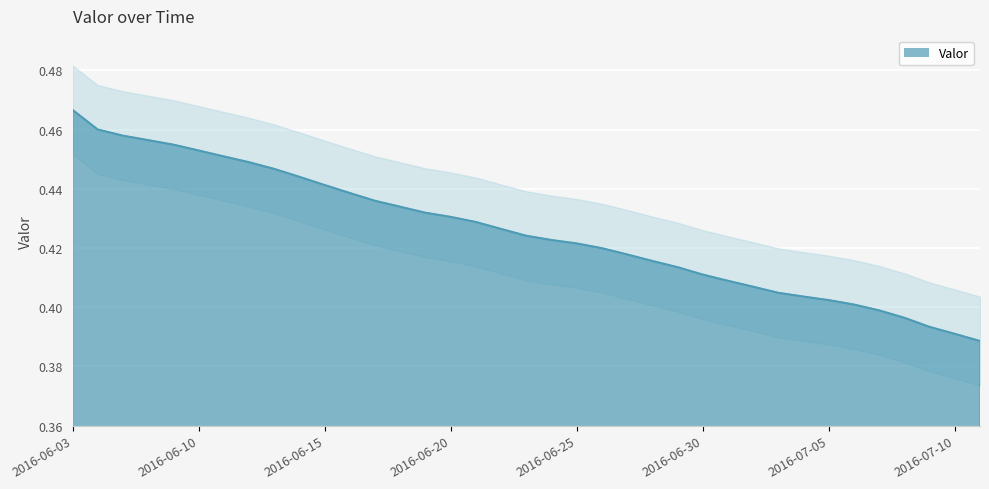

Reading left to right, list all the values displayed in this chart.

0.5	0.5	0.5	0.5	0.5	0.5	0.5	0.4	0.4	0.4	0.4	0.4	0.4	0.4	0.4	0.4	0.4	0.4	0.4	0.4	0.4	0.4	0.4	0.4	0.4	0.4	0.4	0.4	0.4	0.4	0.4	0.4	0.4	0.4	0.4	0.4	0.4